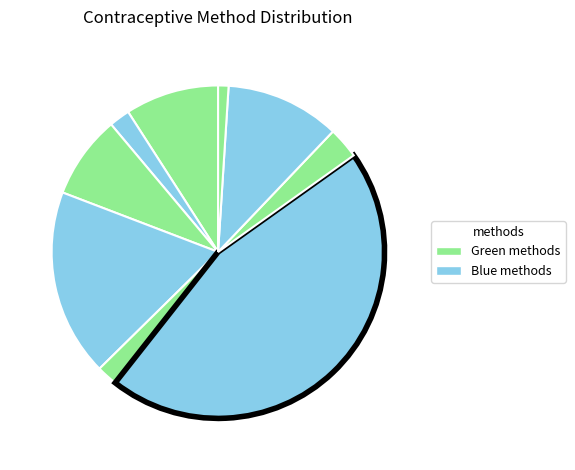

How many slices are in this pie chart?

9